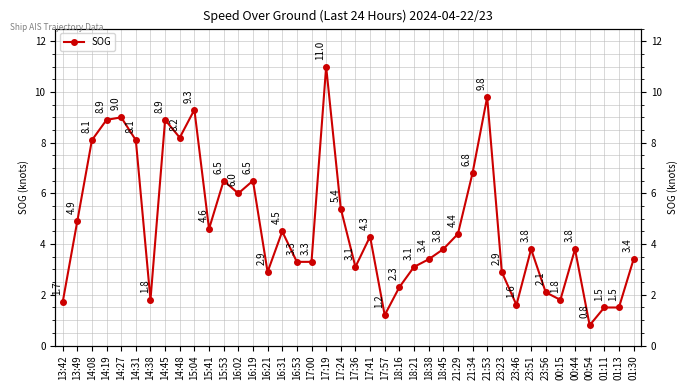

How many points are higher than both their immediate neighbors (excluding endpoints)?

11